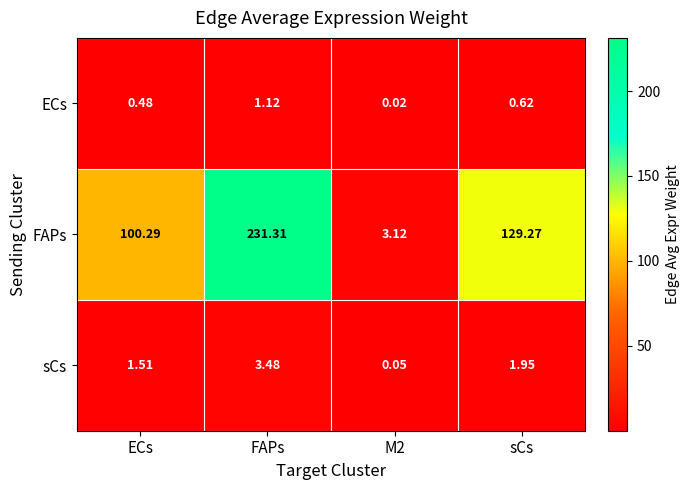

Which series has the largest total across all categories?

FAPs